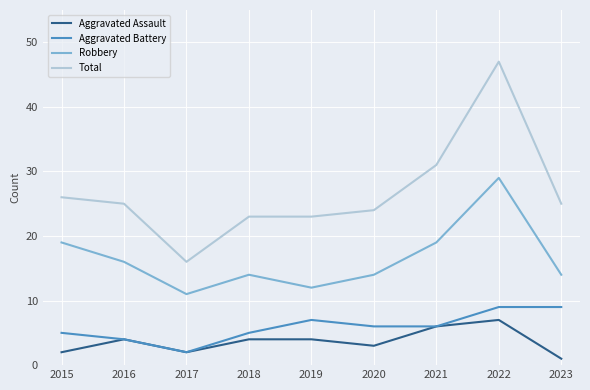

Reading right to left, what are all the values shown in this chart?

Aggravated Assault: 1	7	6	3	4	4	2	4	2
Aggravated Battery: 9	9	6	6	7	5	2	4	5
Robbery: 14	29	19	14	12	14	11	16	19
Total: 25	47	31	24	23	23	16	25	26